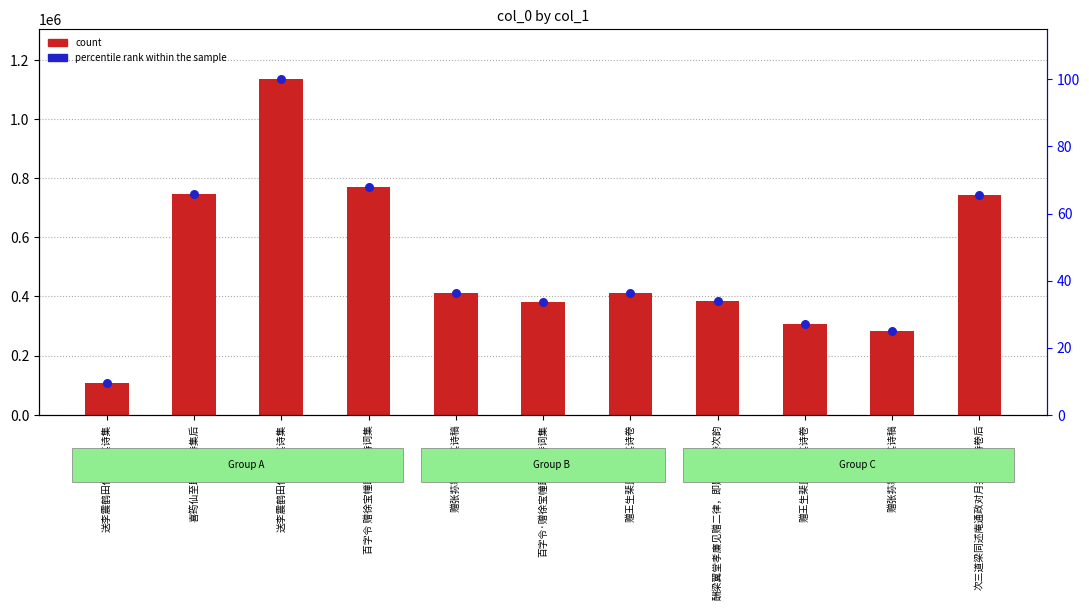

Which series reaches the minimum Y coordinate?

percentile rank within the sample